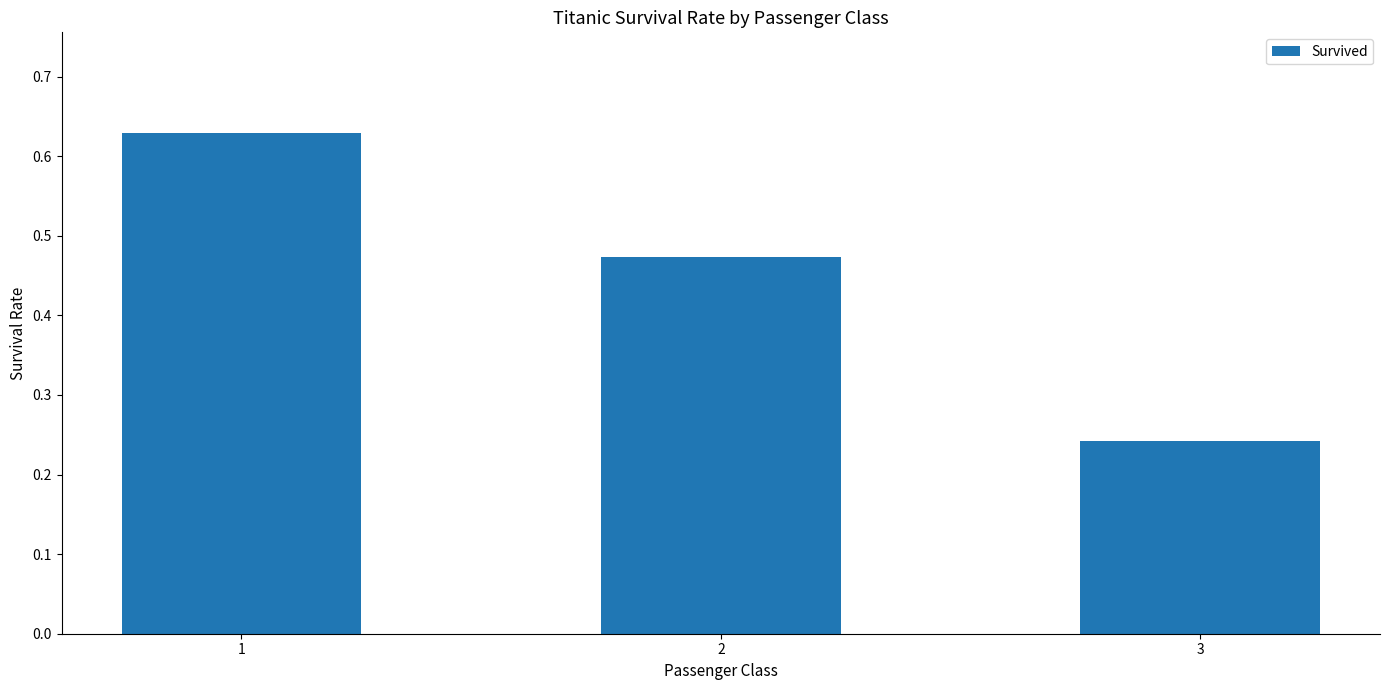

Which category has the lowest value across all series?

3